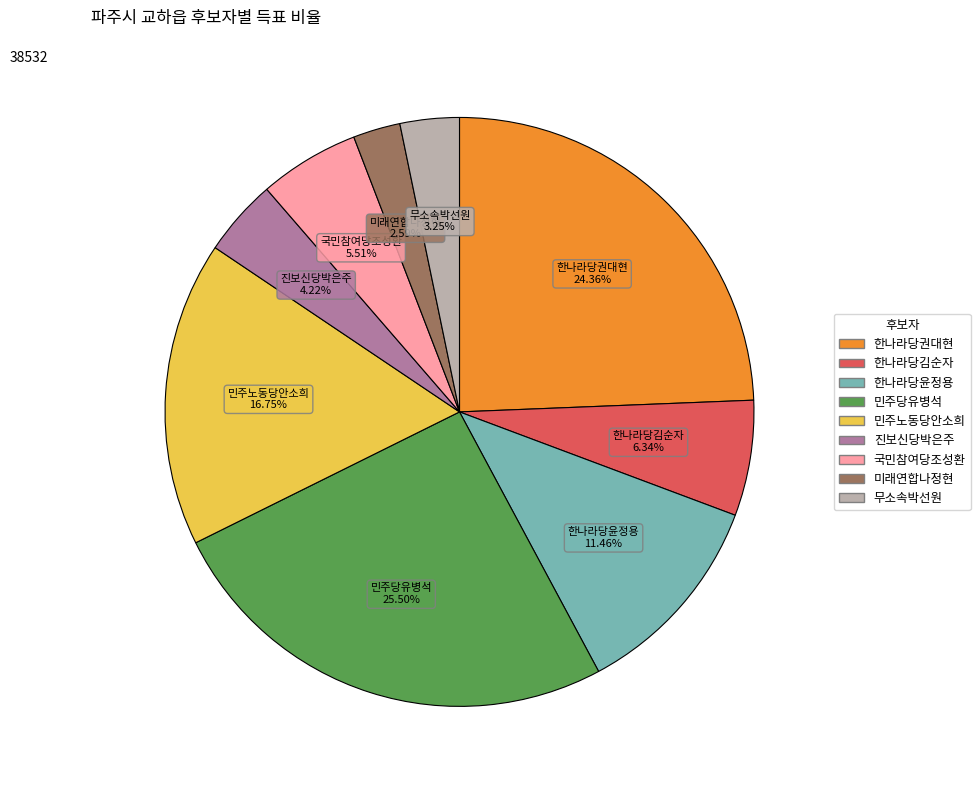

To the nearest percent, what is the difference between the largest and smallest slice percentages?

23%